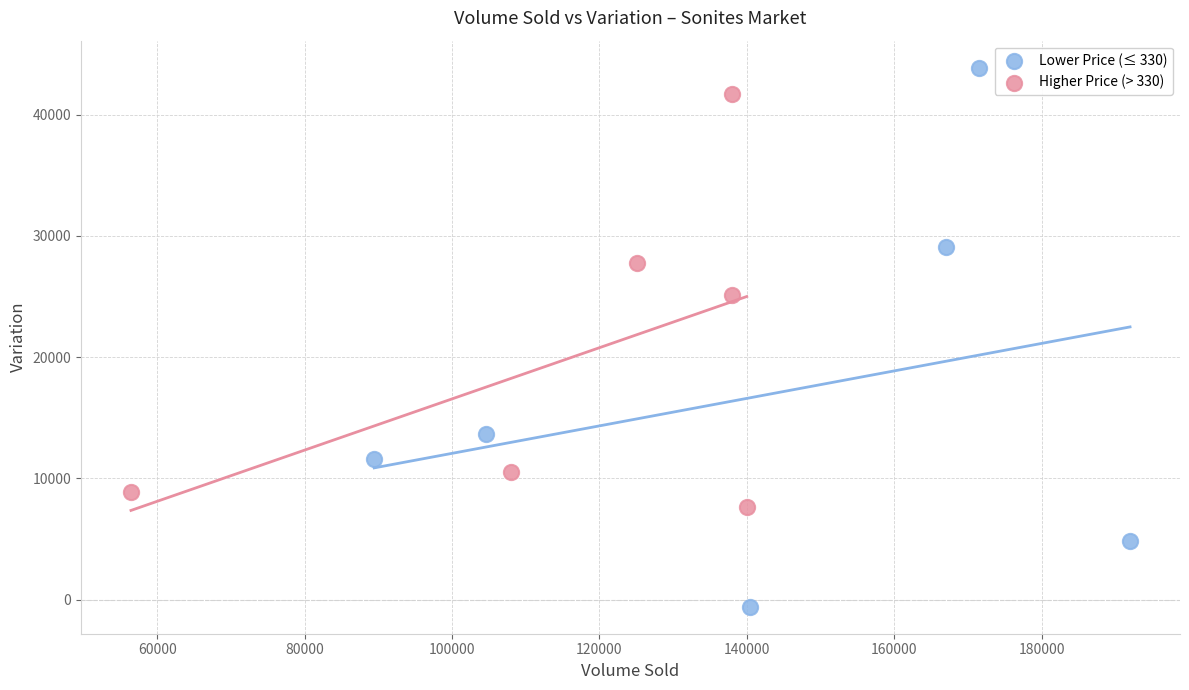

Which series has the largest Y range (max minus min)?

Lower Price (≤ 330)